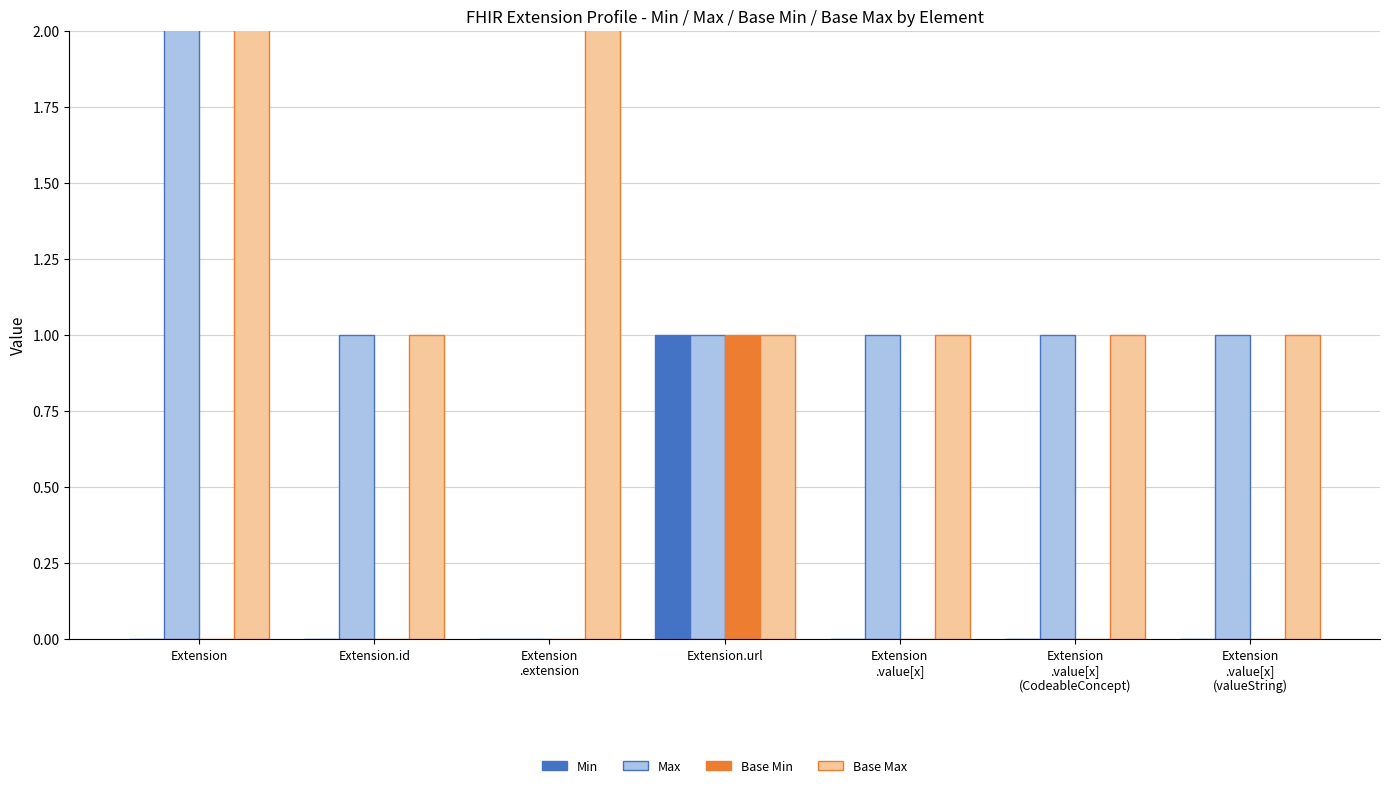

At how many categories does at least one series exceed 254?

2